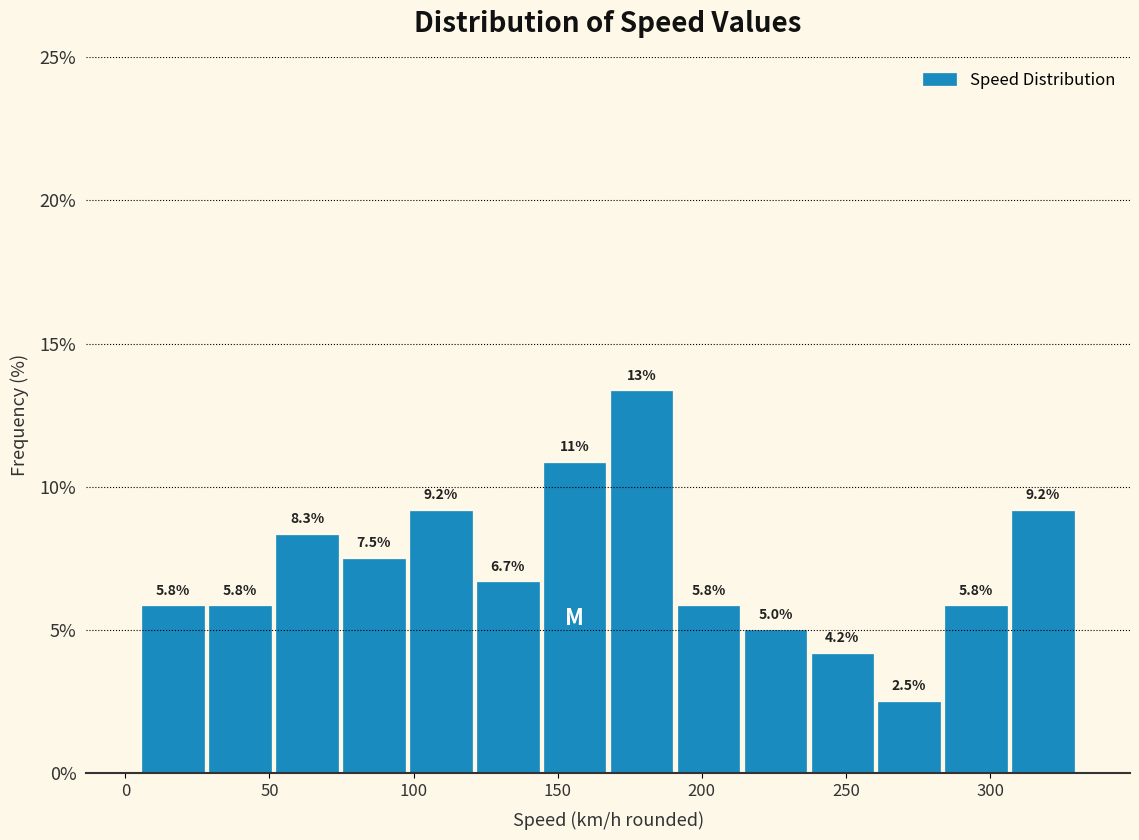

Over which range of the x-axis is the bar tallest?

170 to 190